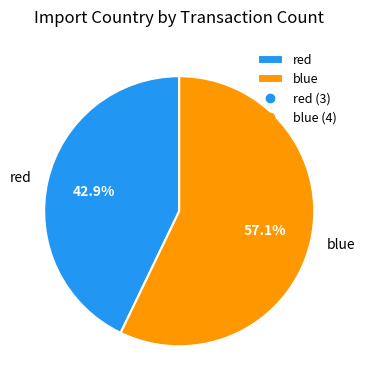

Do blue and red together represent more than half of the pie?

Yes